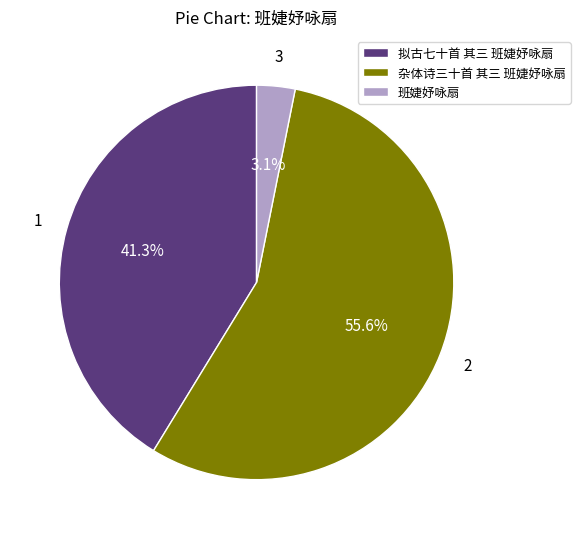

Do 班婕妤咏扇 and 杂体诗三十首 其三 班婕妤咏扇 together represent more than half of the pie?

Yes